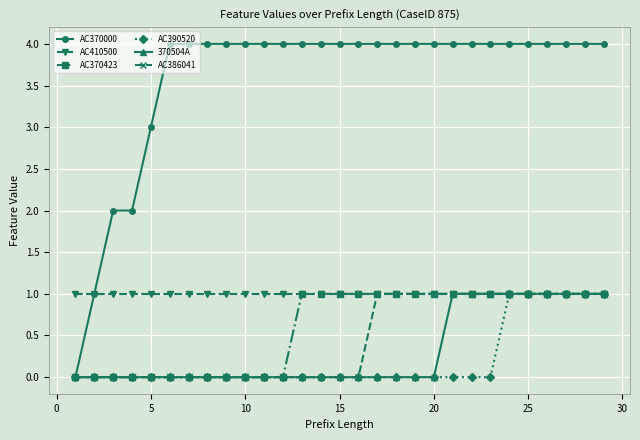

Which series has the largest total across all categories?

AC370000